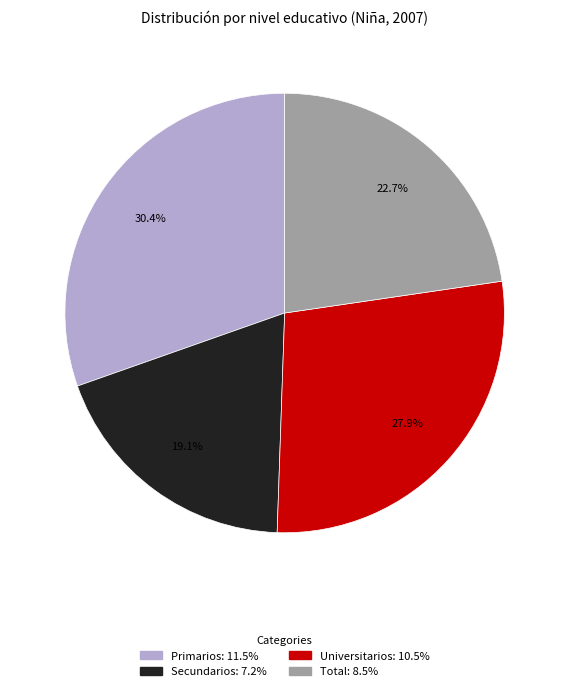

Rank the categories by value from highest to lowest.

Primarios, Universitarios, Total, Secundarios